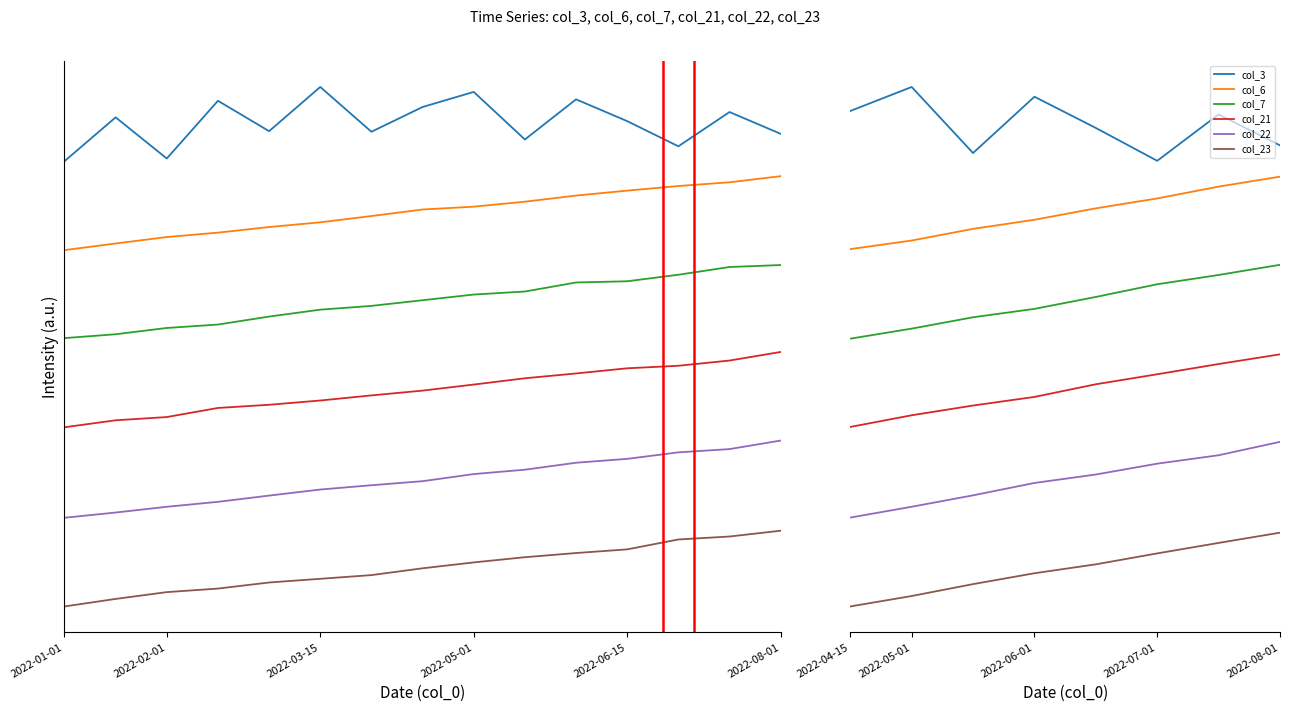

What is the sum of the col_23 values at 2022-08-01 and 2022-02-01?

0.8